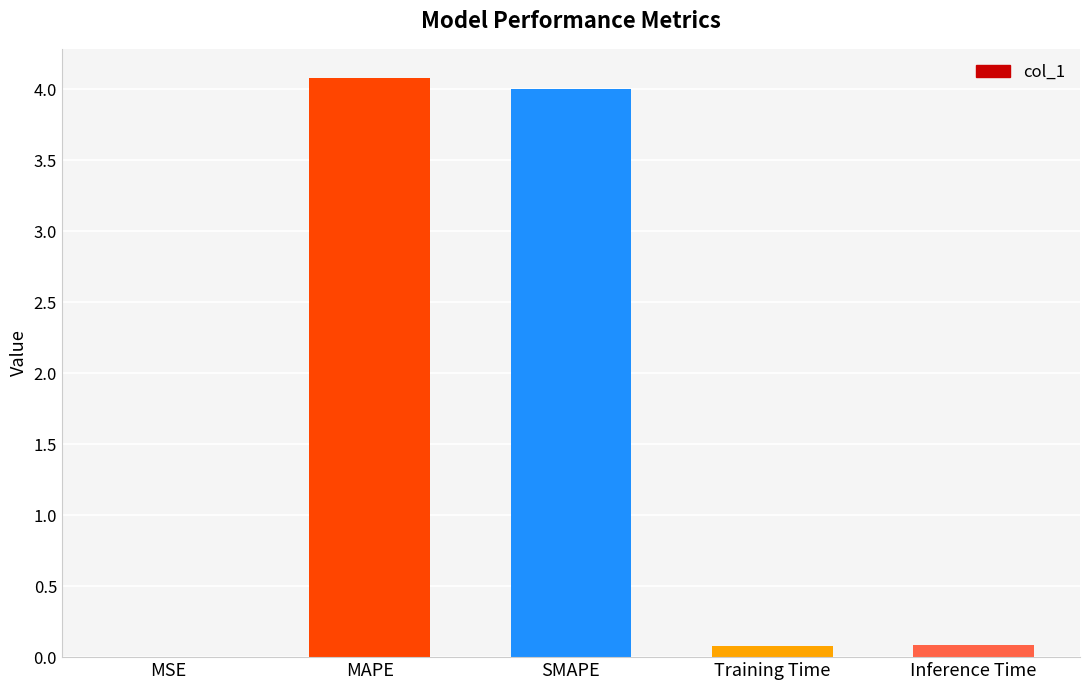

Which label corresponds to the largest value in the chart?

MAPE